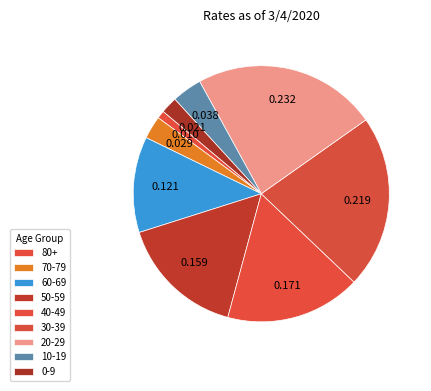

What percentage is the 10-19 slice, to the nearest percent?

4%